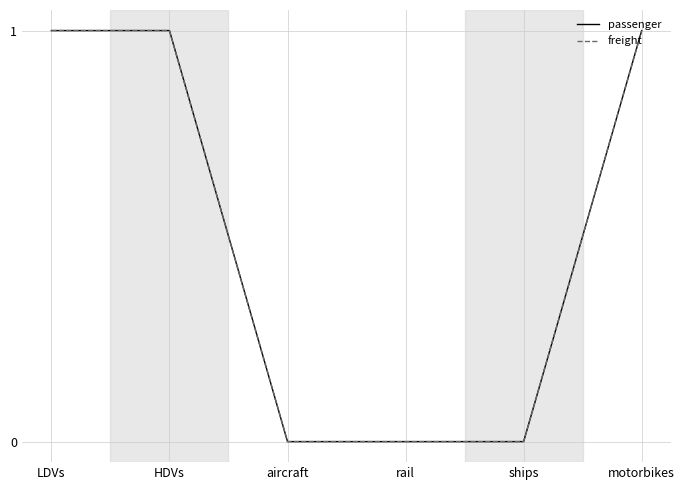

At how many categories does at least one series exceed 0?

3